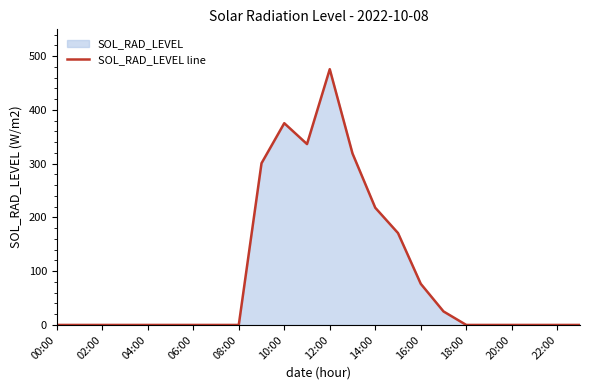

What is the difference between the maximum and minimum values?

475.8